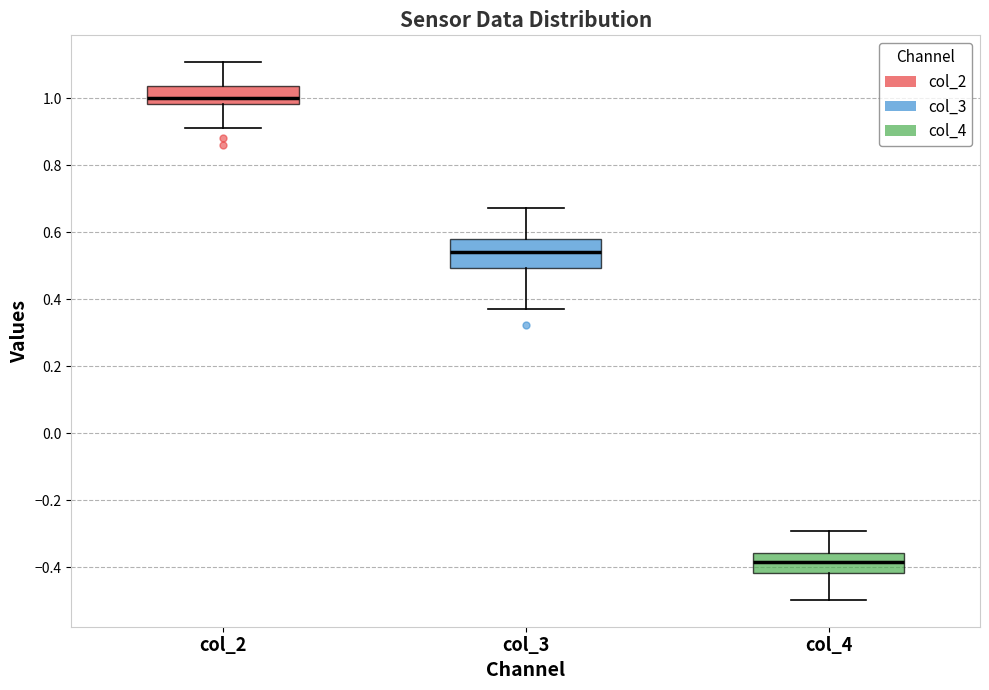

Which box is the tallest, from its lower edge to its upper edge?

col_3